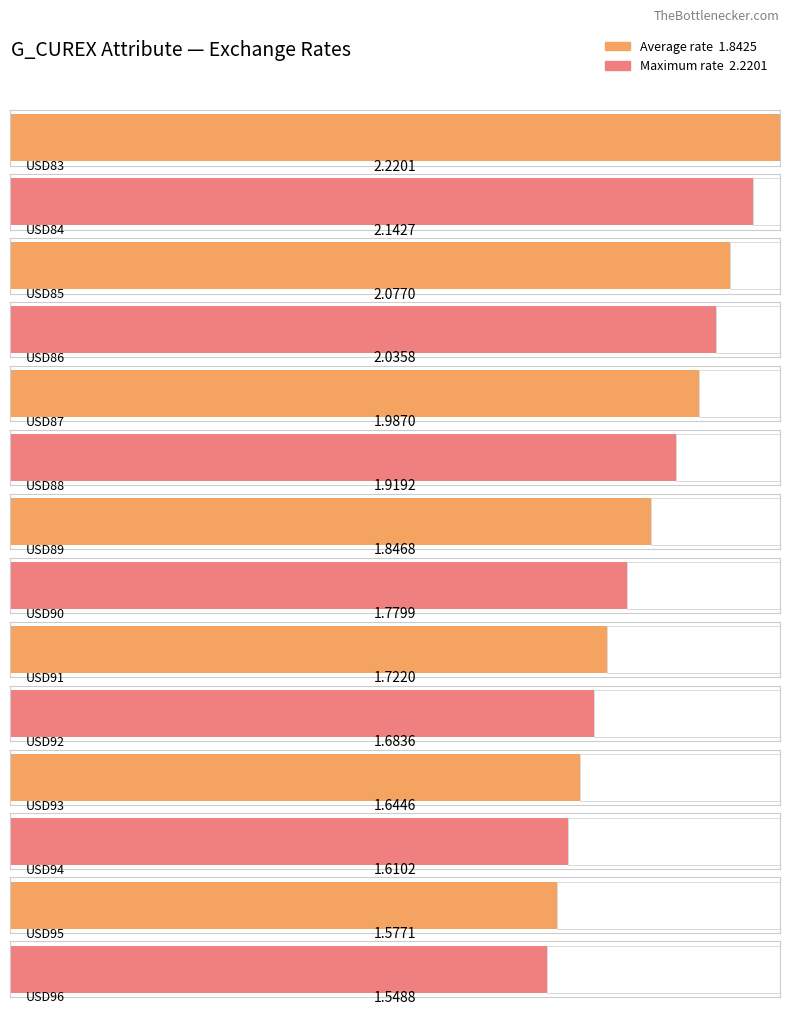

The chart shows a value of 1.0 at USD96. True or false?

False